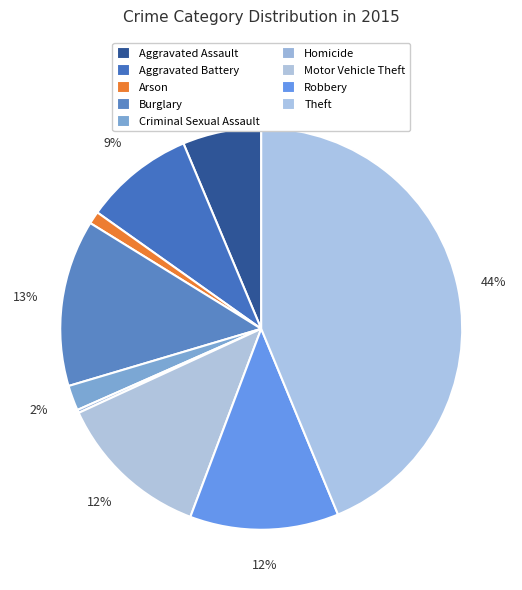

Rank the categories by value from highest to lowest.

Theft, Burglary, Motor Vehicle Theft, Robbery, Aggravated Battery, Aggravated Assault, Criminal Sexual Assault, Arson, Homicide